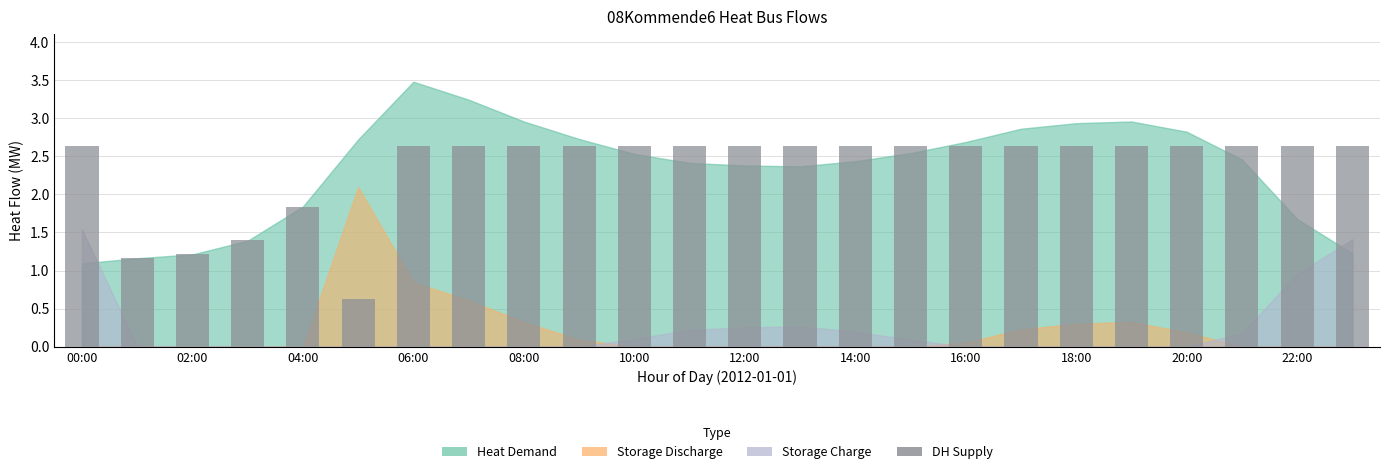

What is the smallest value displayed?

0.6